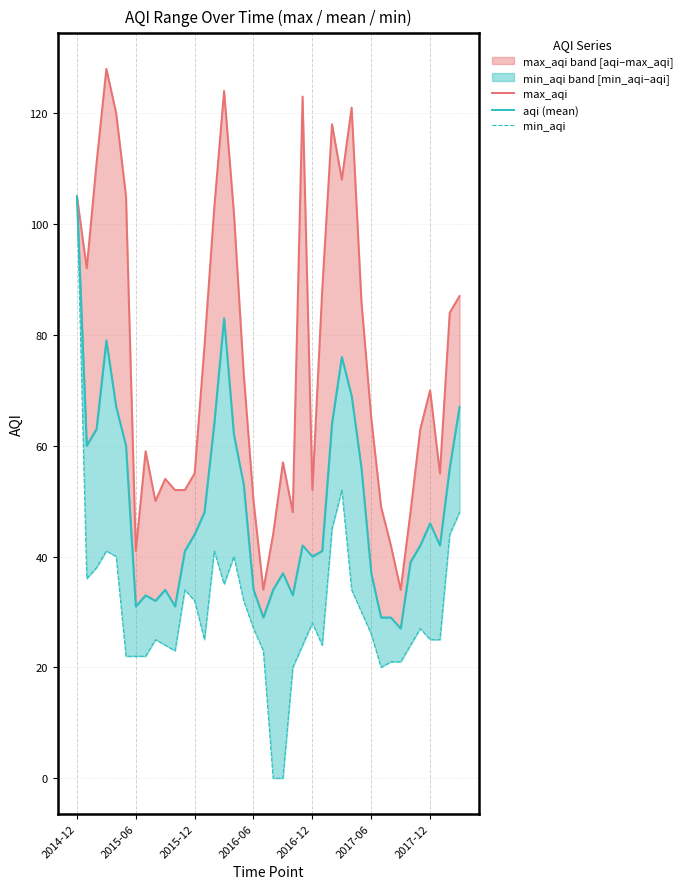

What is the average value of the min_aqi series?

31